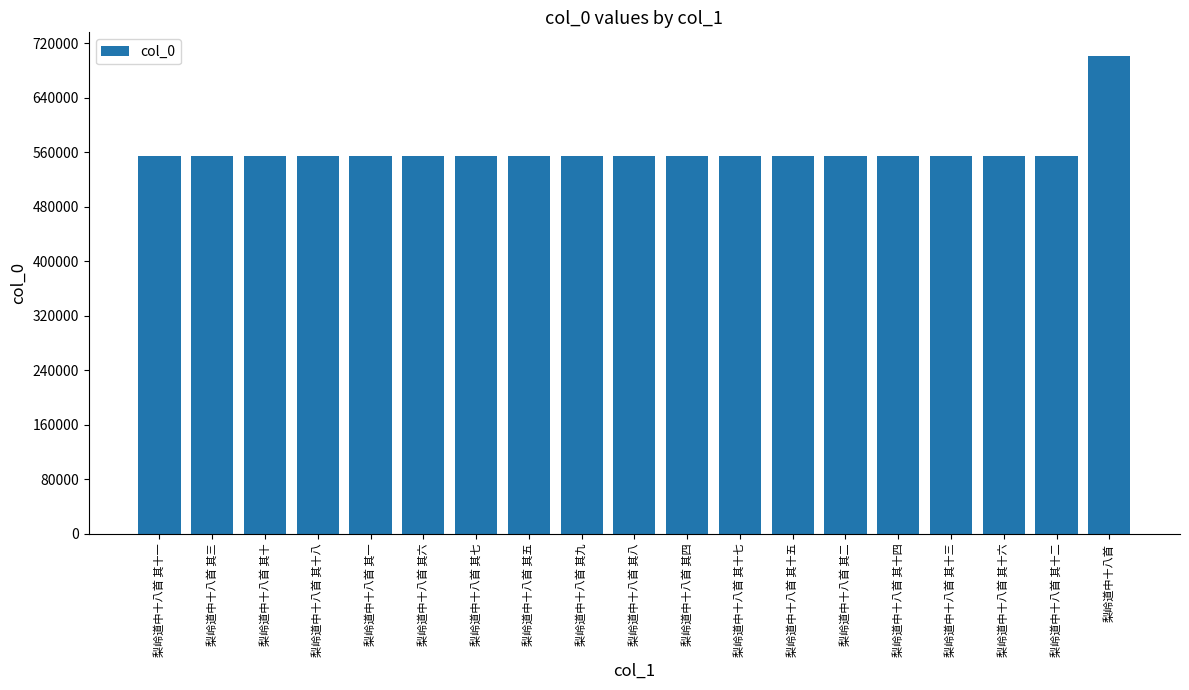

The chart shows a value of 309460 at 梨岭道中十八首 其五. True or false?

False